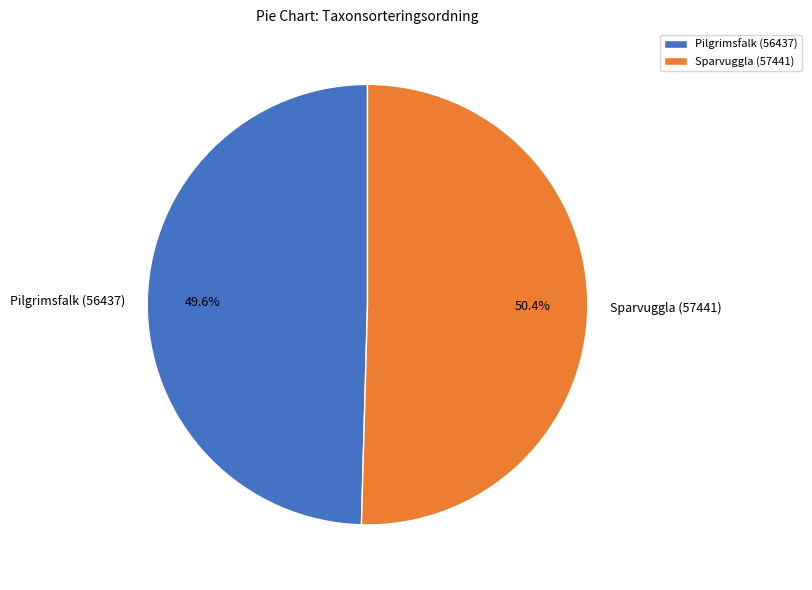

Is it true that Sparvuggla (57441) is 40% of the pie?

False